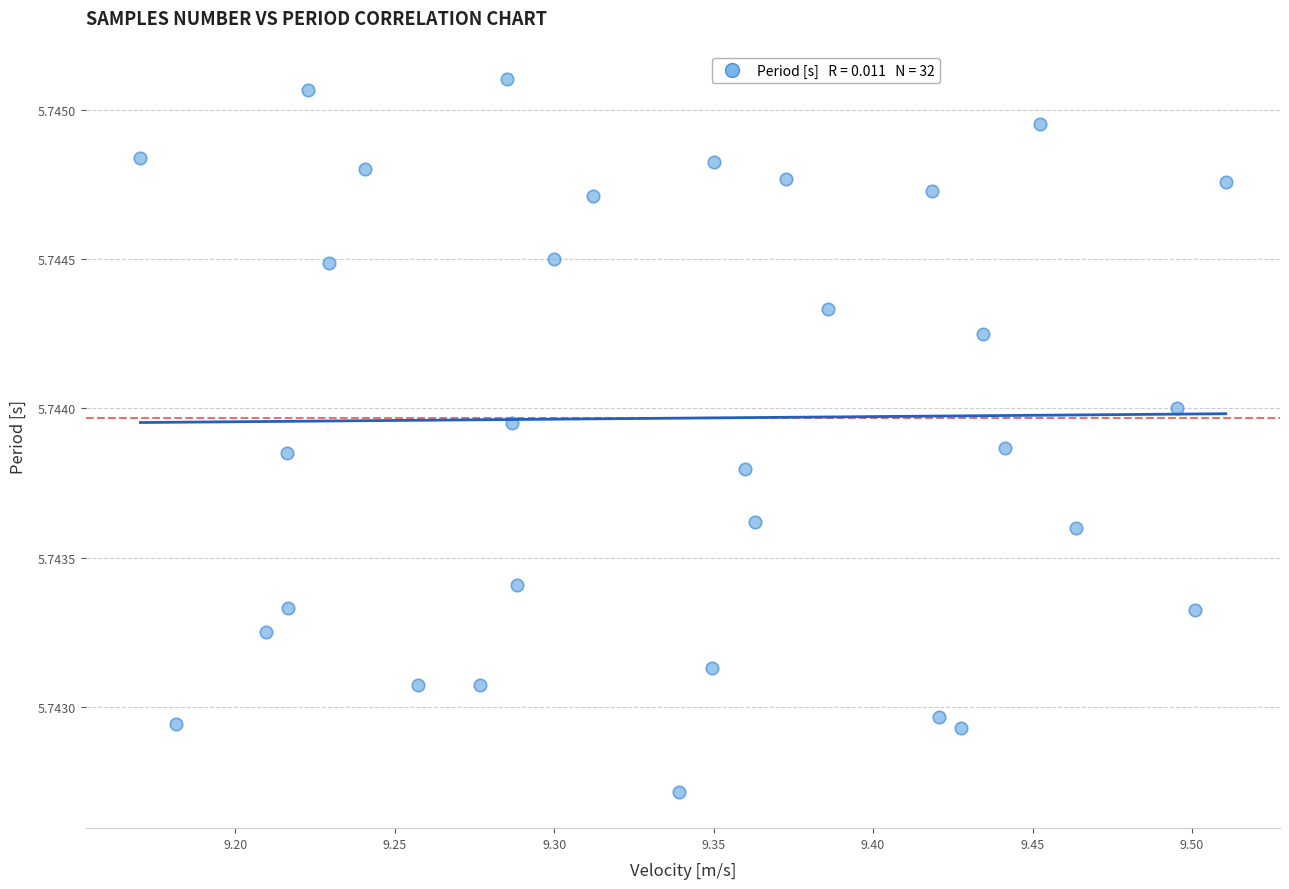

What is the range of X values (max minus min)?

0.3